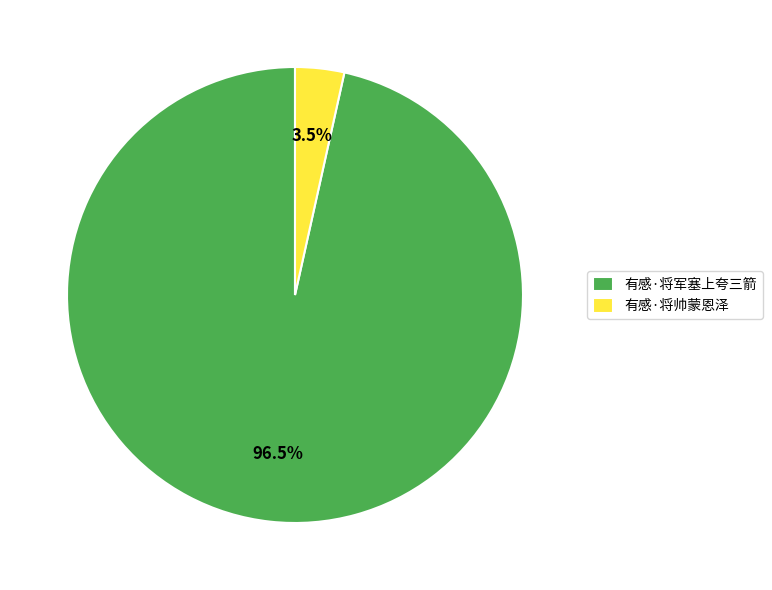

Count the number of slices in the pie.

2